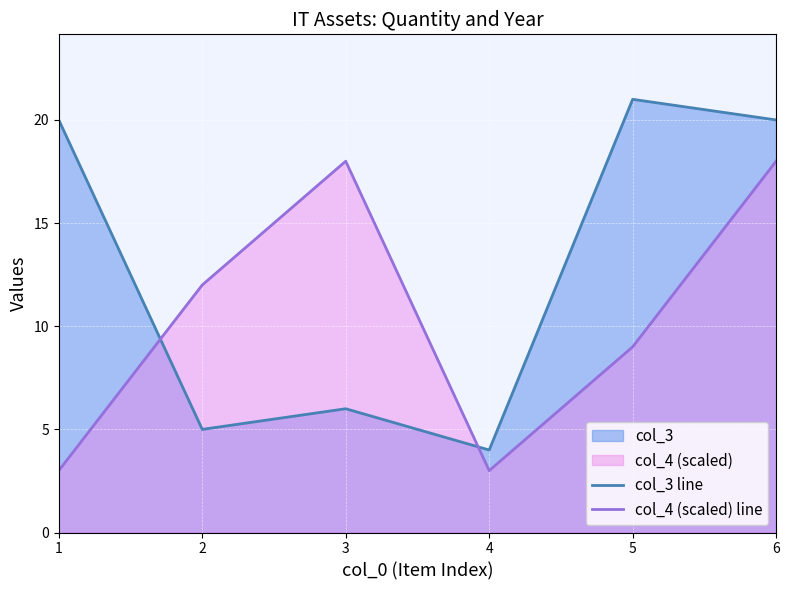

At how many categories does at least one series exceed 5?

5